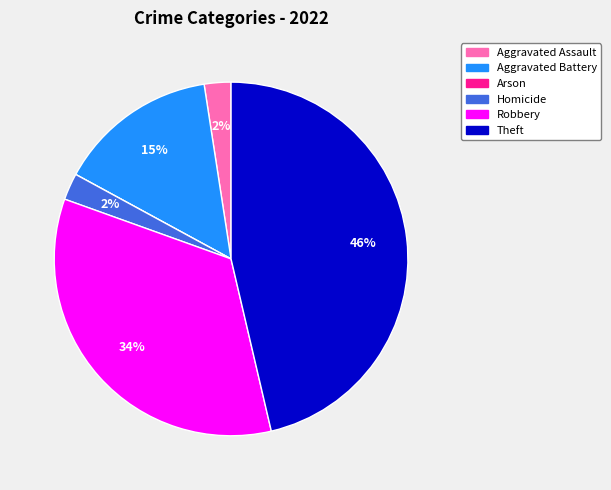

Which category has the biggest portion of the pie?

Theft